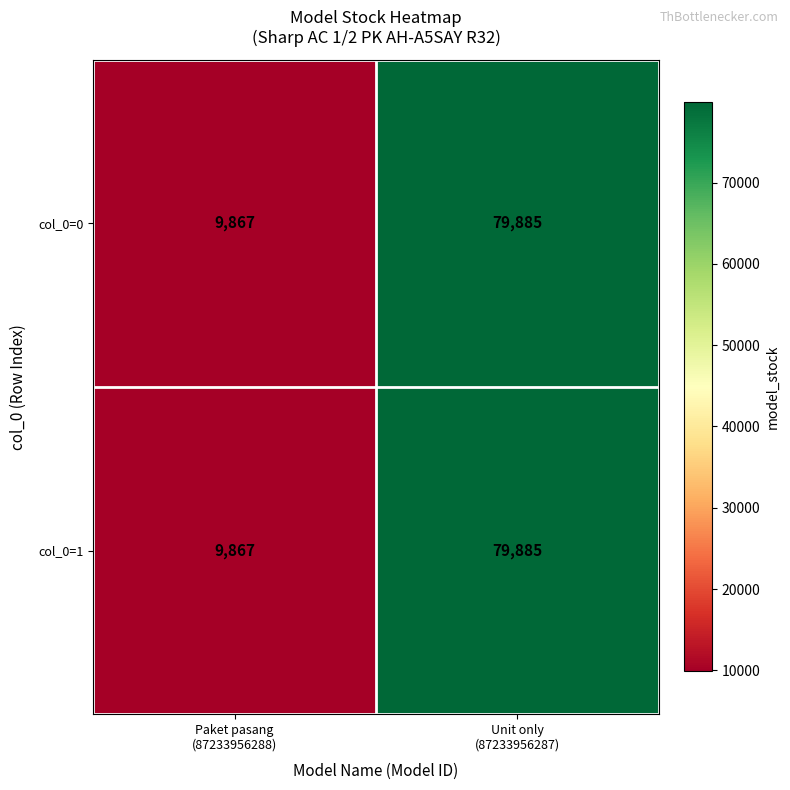

What is the smallest value displayed?

9867